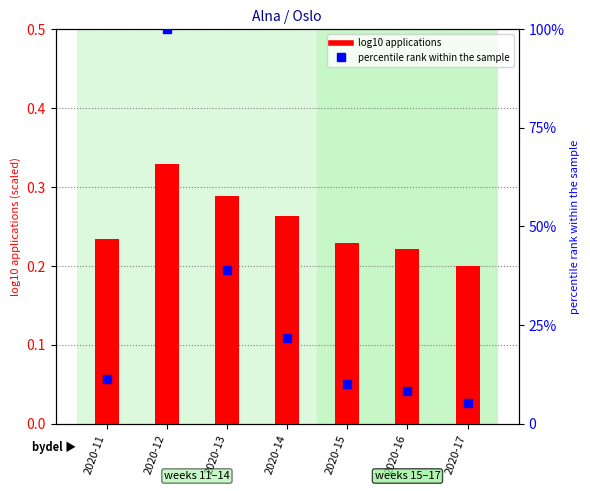

Which series has the largest total across all categories?

percentile rank within the sample